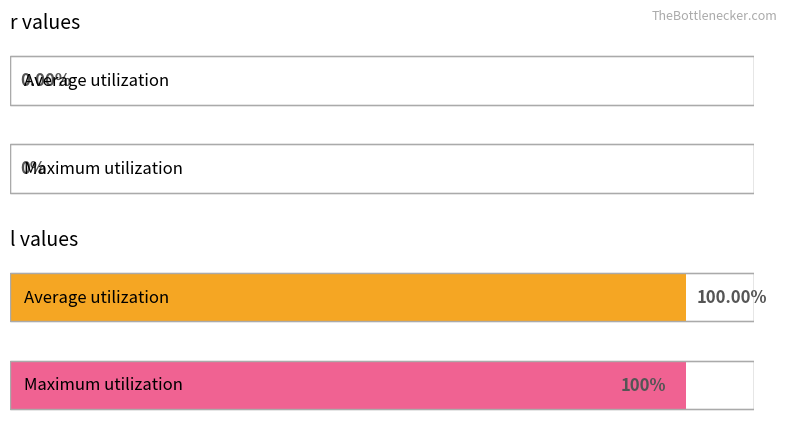

What is the difference between the highest and lowest values at 18.159833?

100